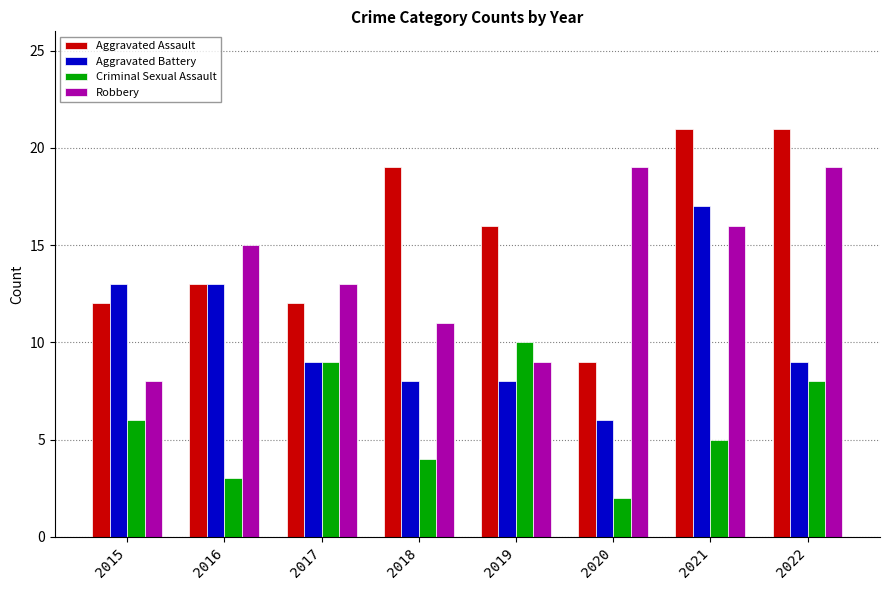

List the series in order of their overall mean, highest first.

Aggravated Assault, Robbery, Aggravated Battery, Criminal Sexual Assault